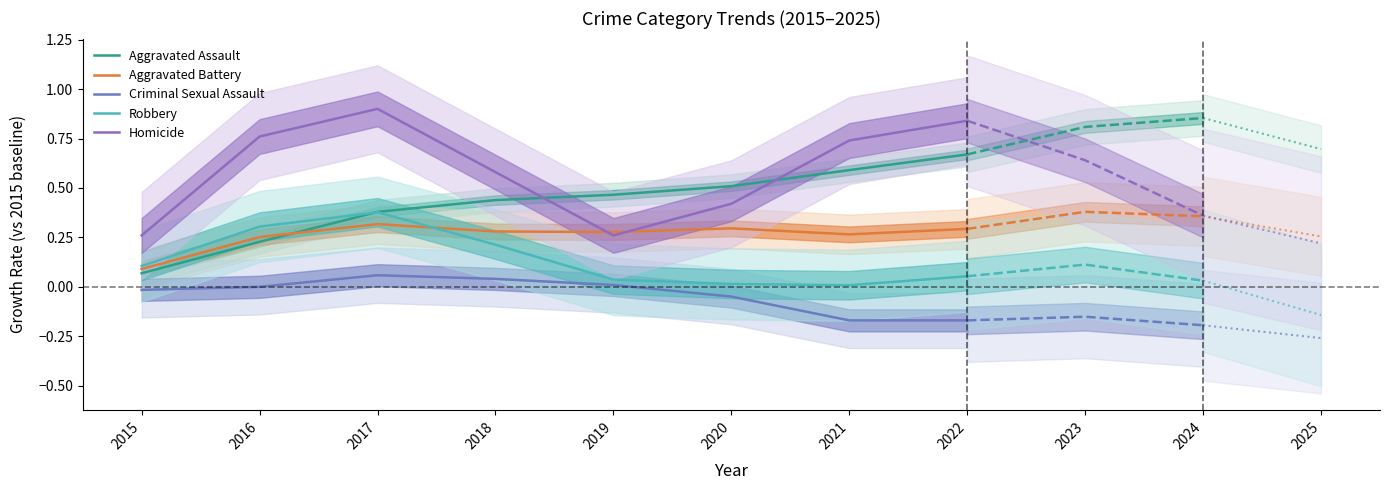

How many distinct data groups are displayed?

5